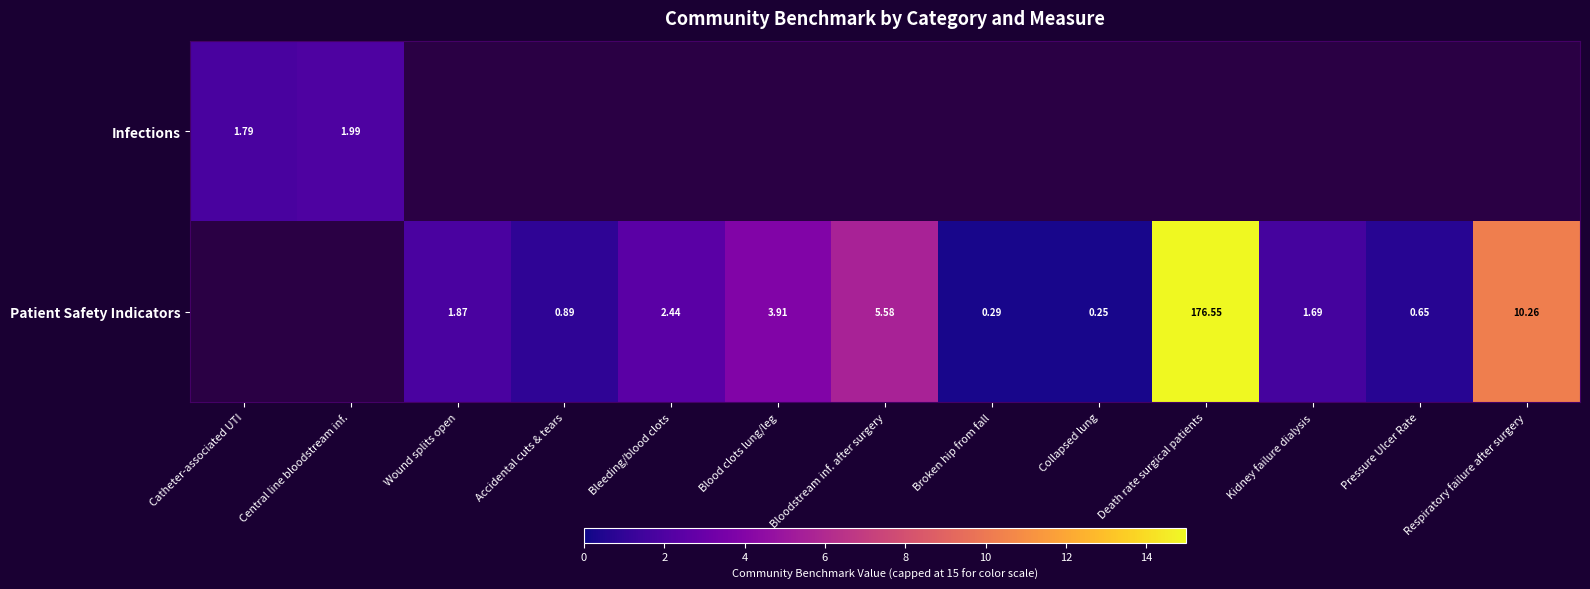

What is the minimum value shown in the chart?

0.2